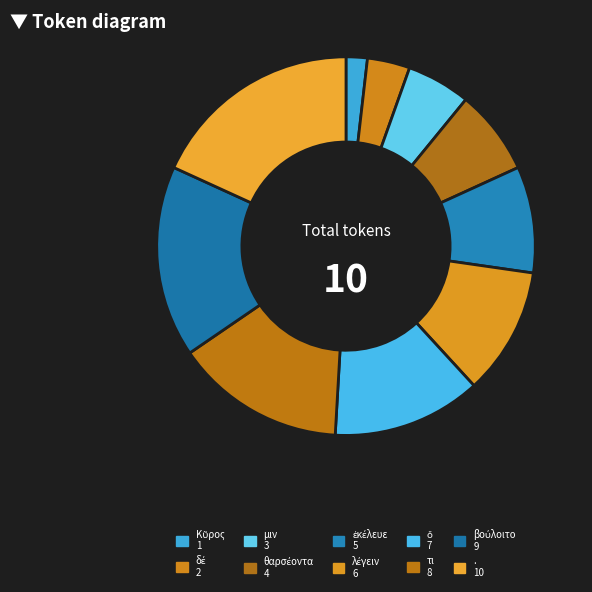

How many slices are in this pie chart?

10